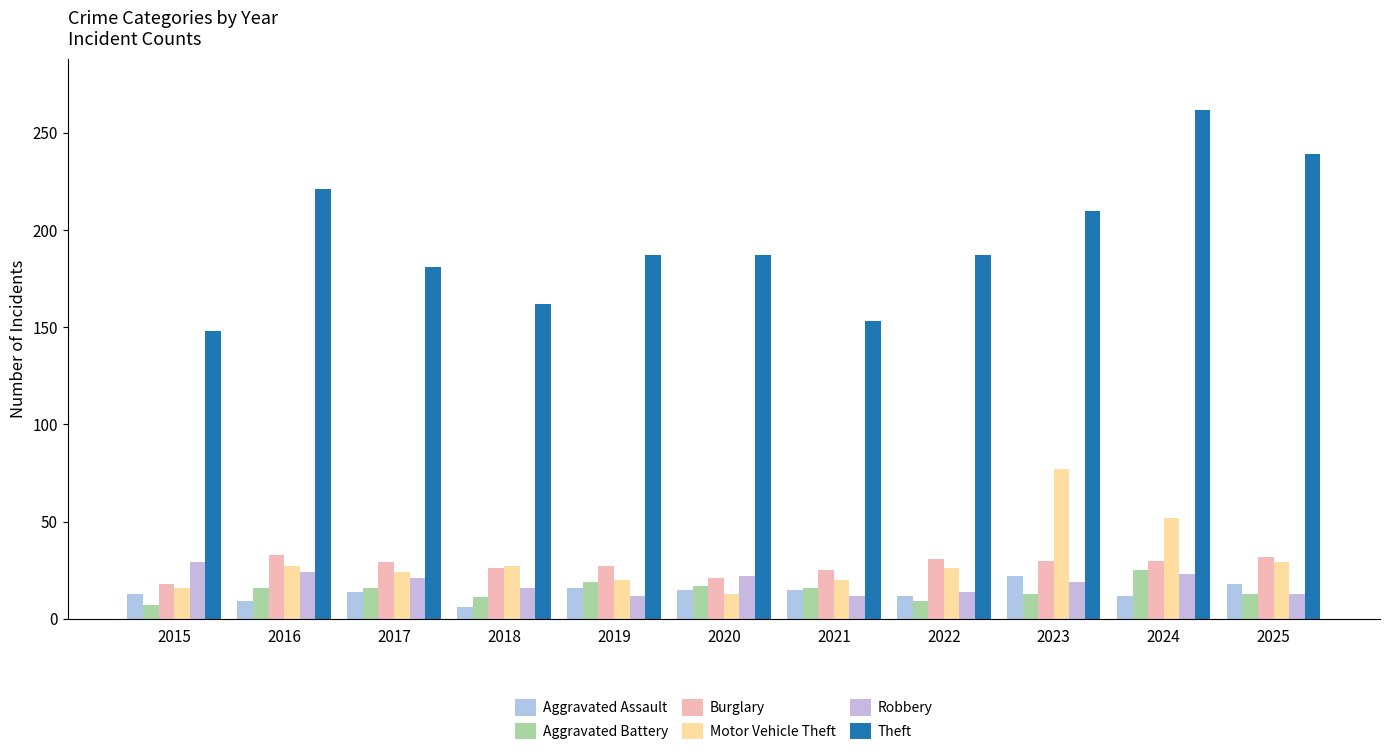

What is the sum of the Aggravated Battery values at 2020 and 2017?

33